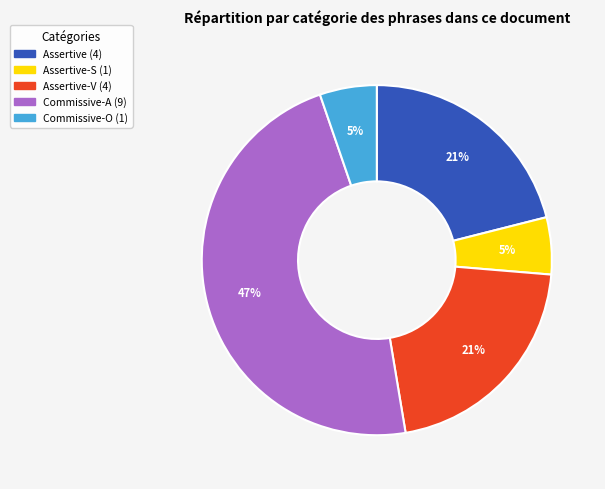

Does any single category account for the majority?

No